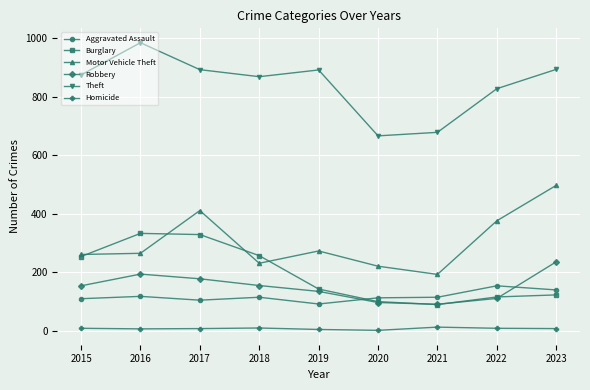

Is the value of Aggravated Assault at 2015 greater than the value of Homicide at 2023?

Yes